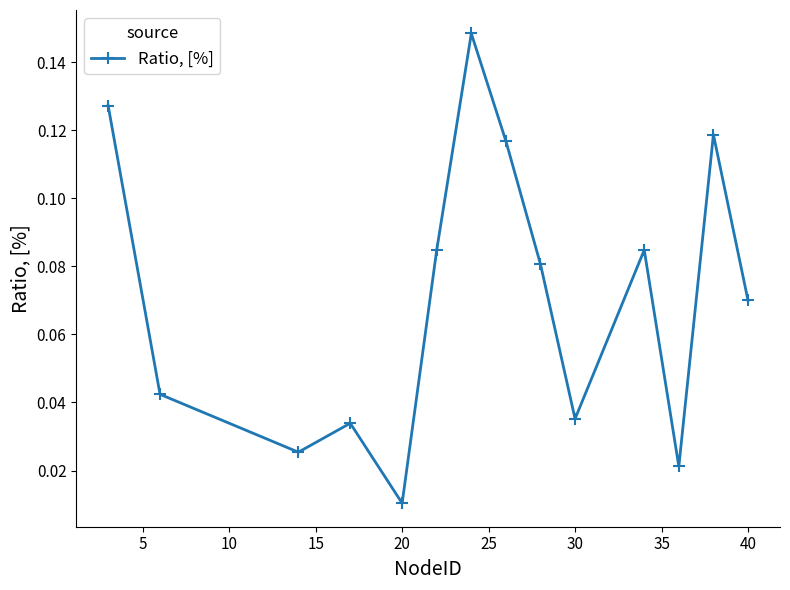

True or false: there are more than 0 points higher than both neighbors.

True